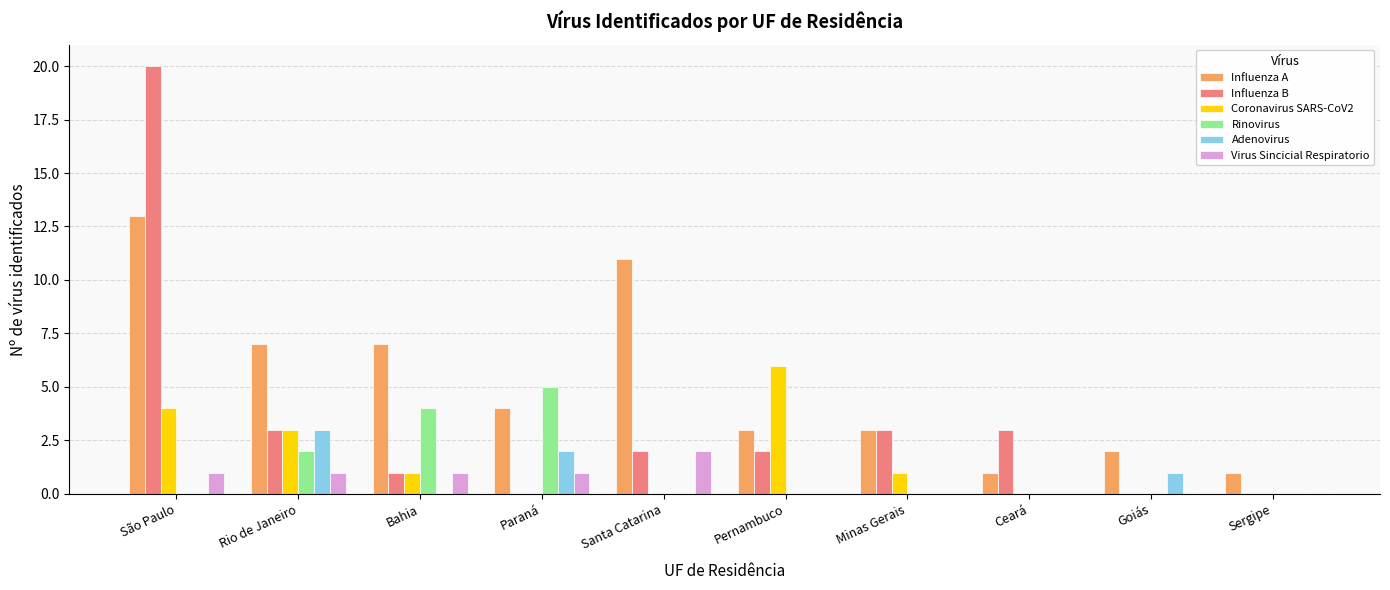

Is the value of Adenovirus at São Paulo greater than the value of Influenza B at São Paulo?

No